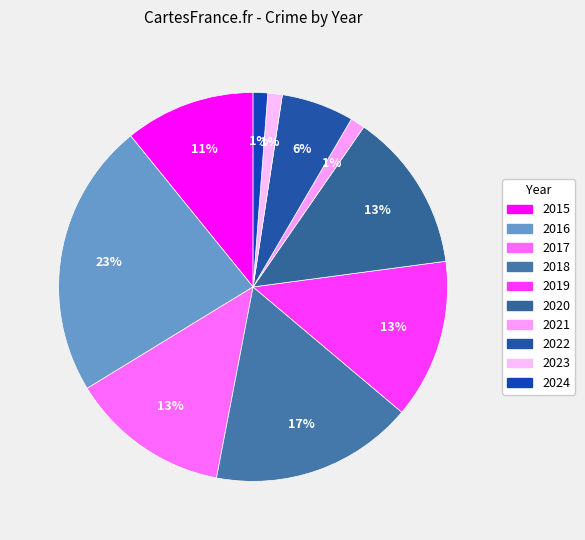

How many segments does this pie chart have?

10